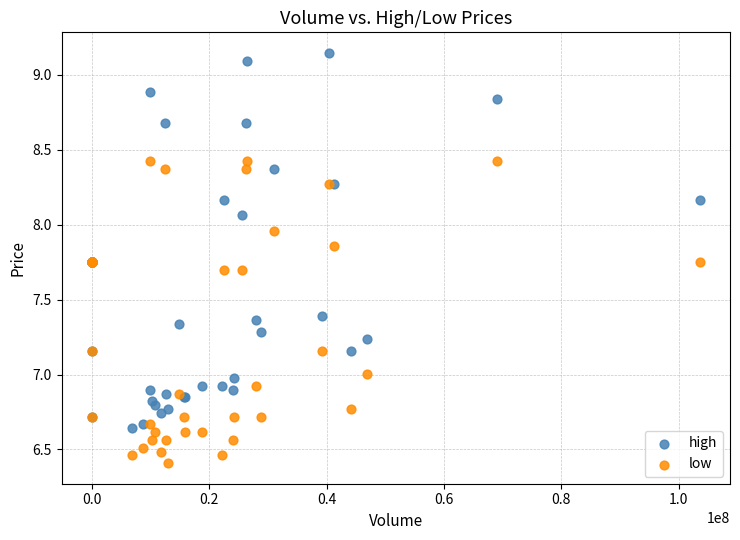

Which series reaches the maximum Y coordinate?

high